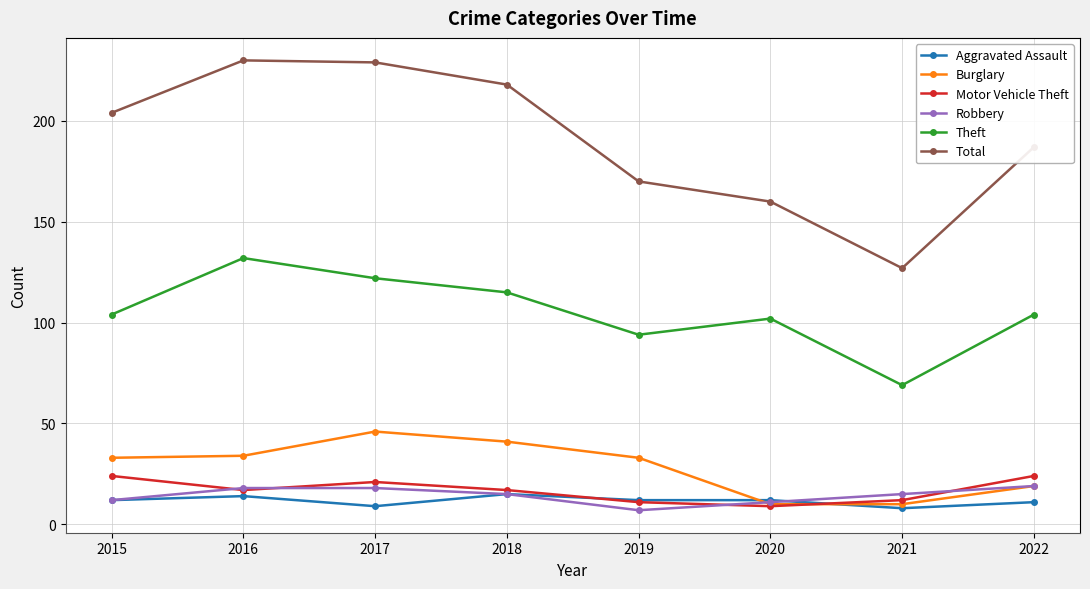

Which series changed the most between 2018 and 2019?

Total